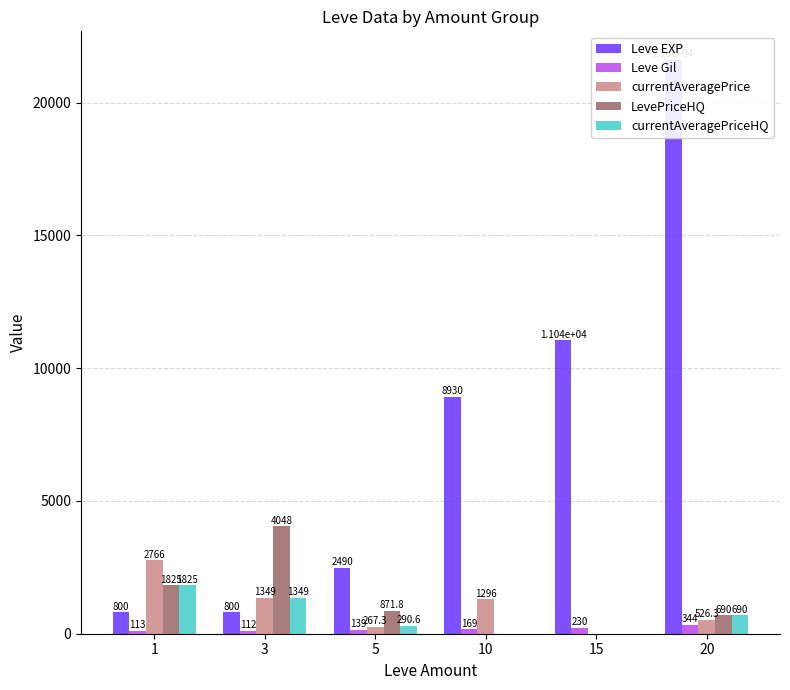

Rank the series at 10 from lowest to highest value.

LevePriceHQ, currentAveragePriceHQ, Leve Gil, currentAveragePrice, Leve EXP